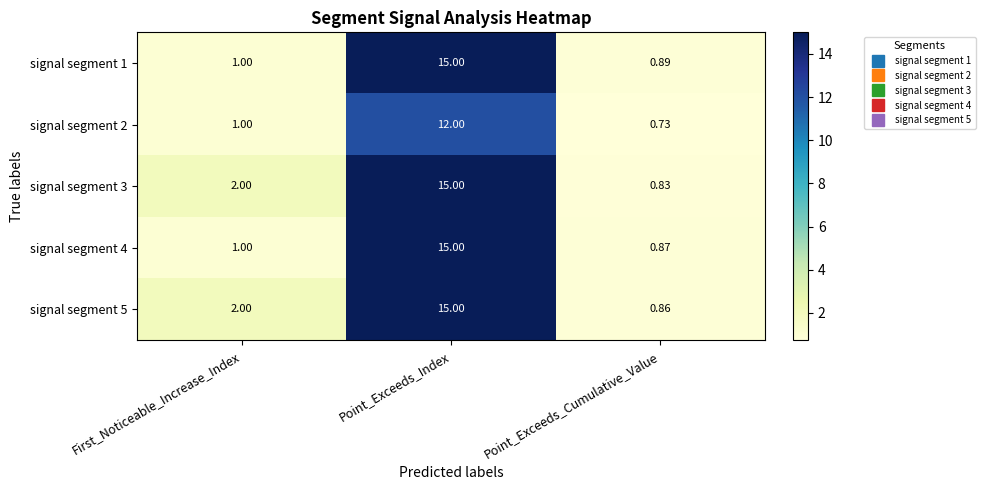

At which category is the sum across all series the highest?

Point_Exceeds_Index